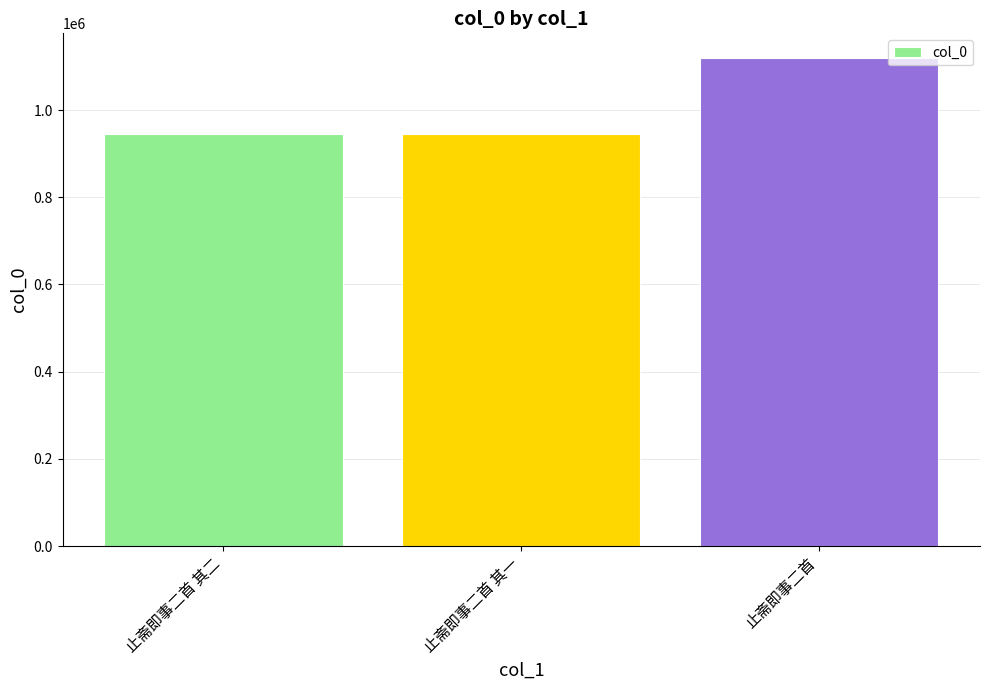

What is the difference between the maximum and minimum values?

173990